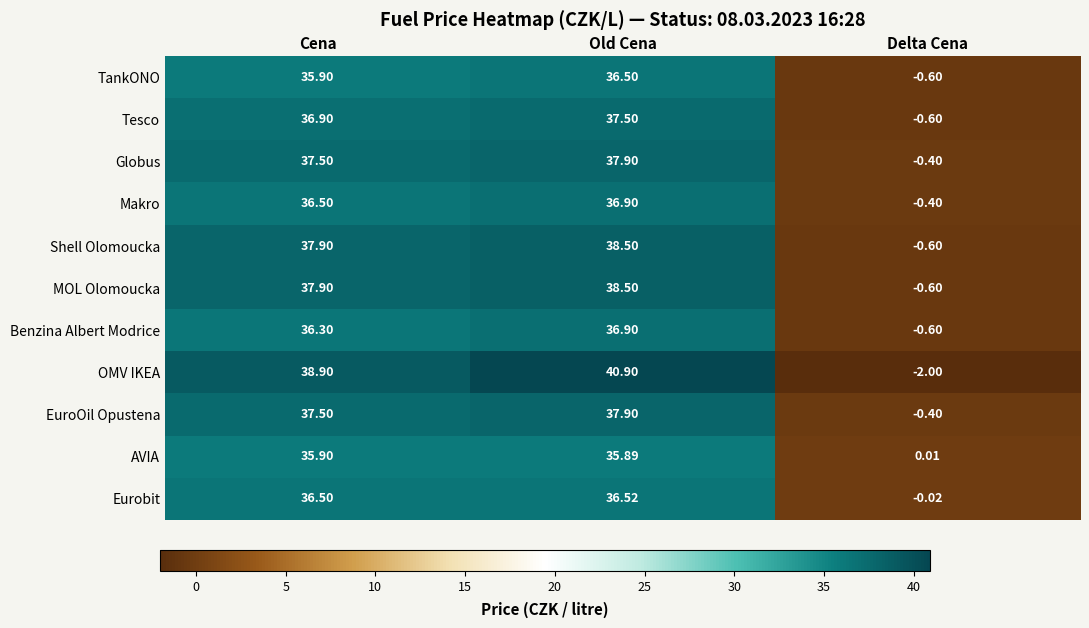

Which category has the highest value in the Globus series?

Old Cena